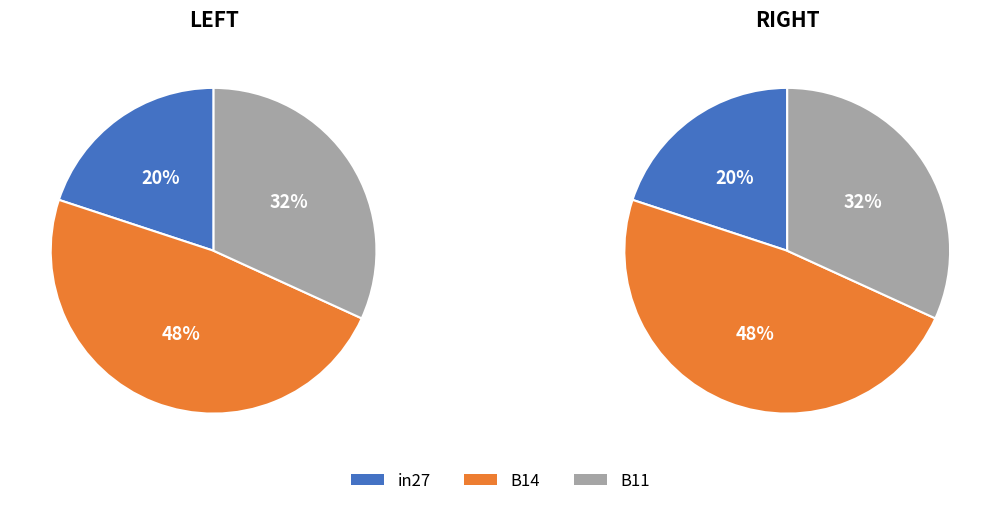

Combined, do in27 and B11 account for over 50%?

Yes